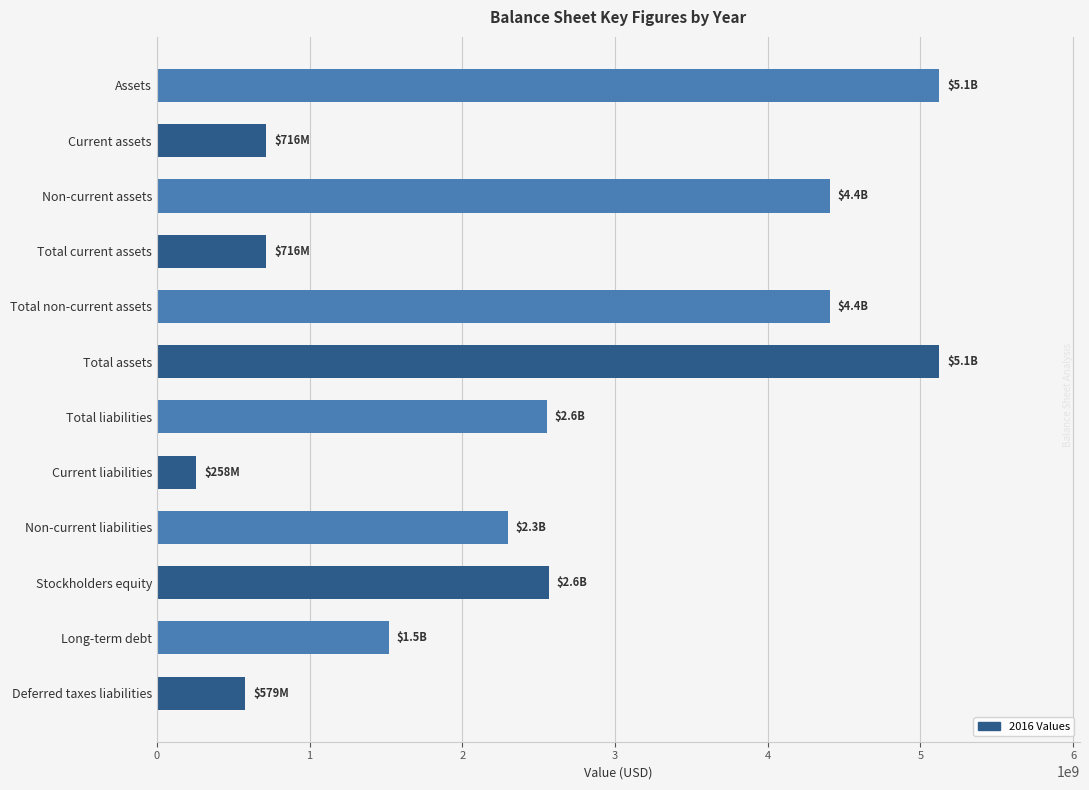

What is the smallest value displayed?

257812000